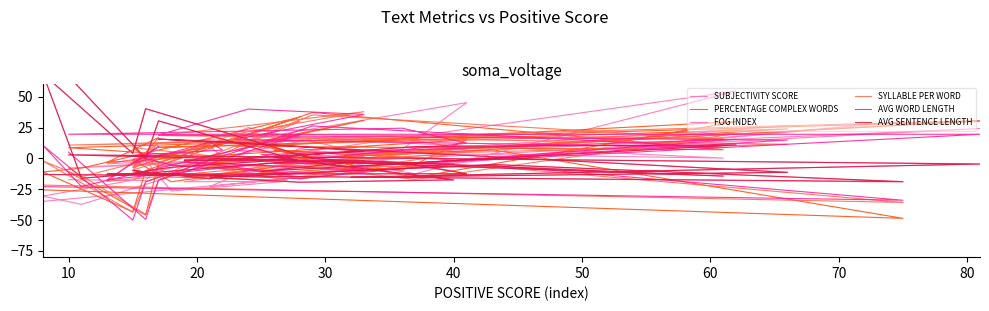

True or false: SUBJECTIVITY SCORE and FOG INDEX cross at least once.

True